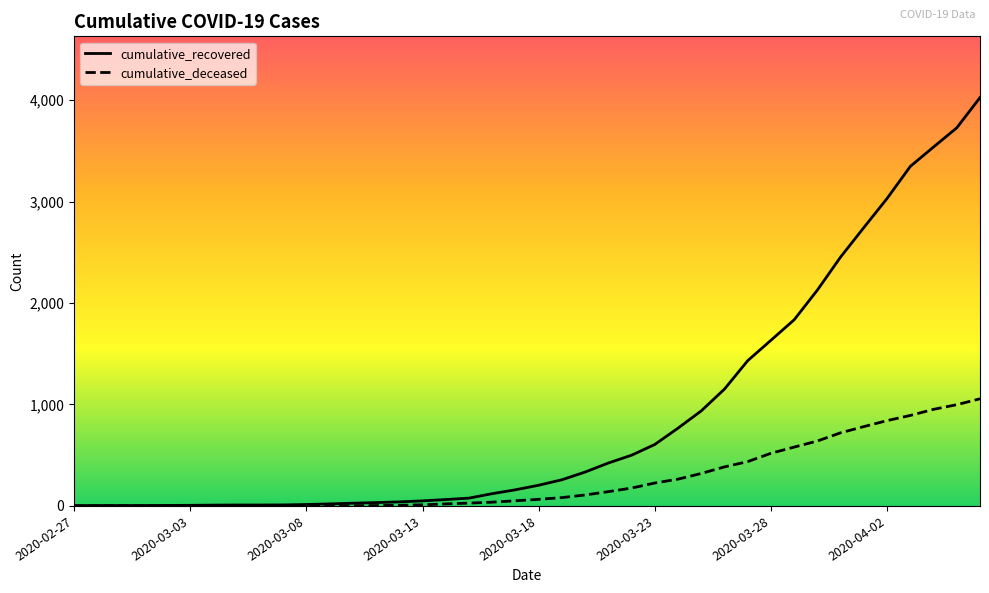

What is the highest value of the cumulative_deceased series?

1056